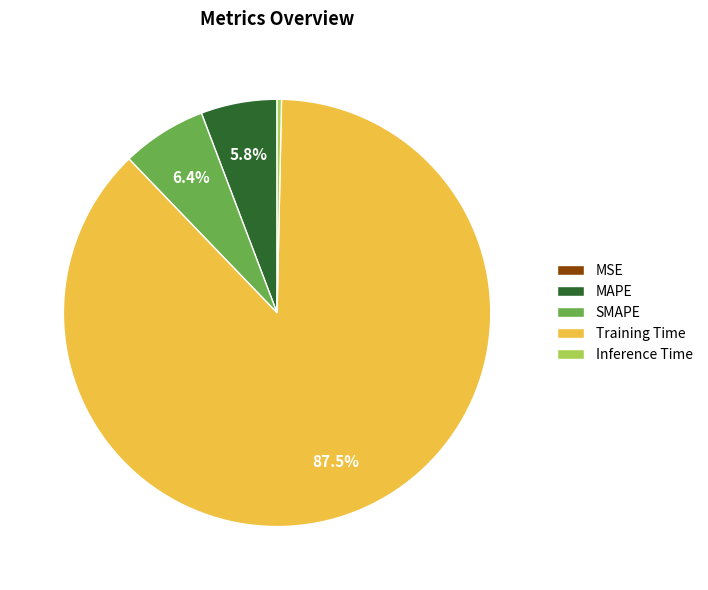

What portion of the pie excludes SMAPE?

93.6%